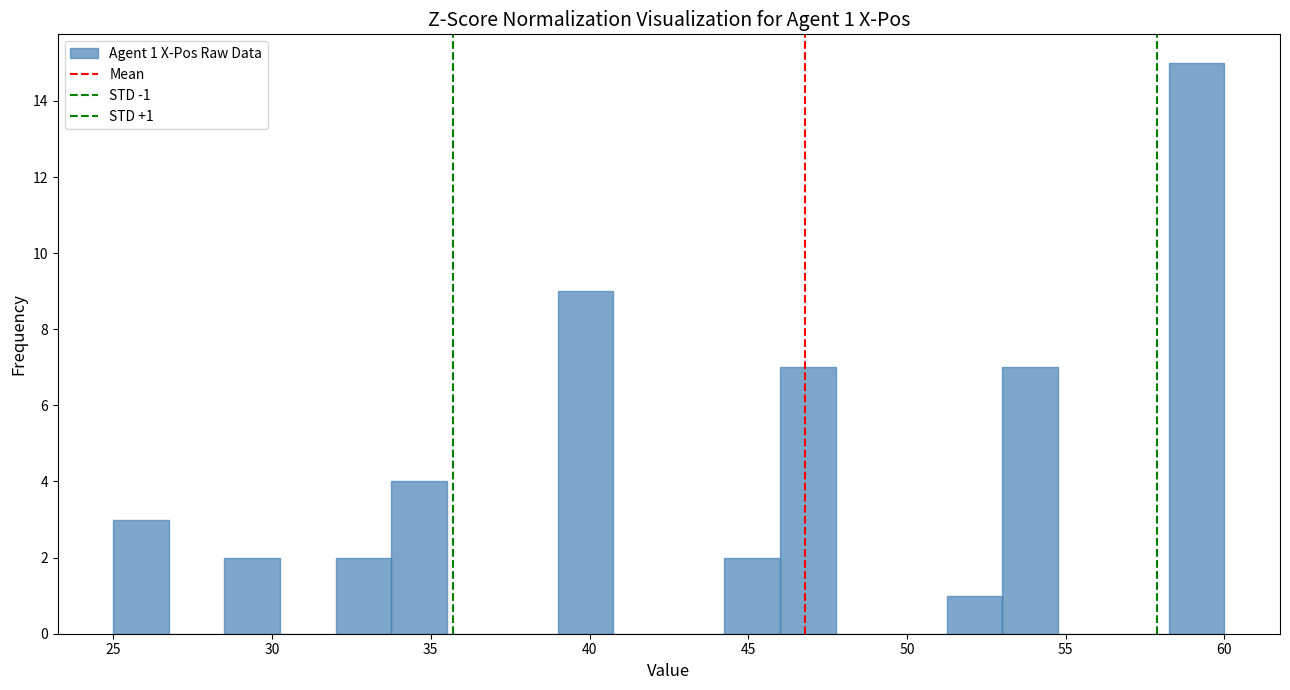

Read against the x-axis, roughly where is the centre of the tallest bar?

59.0